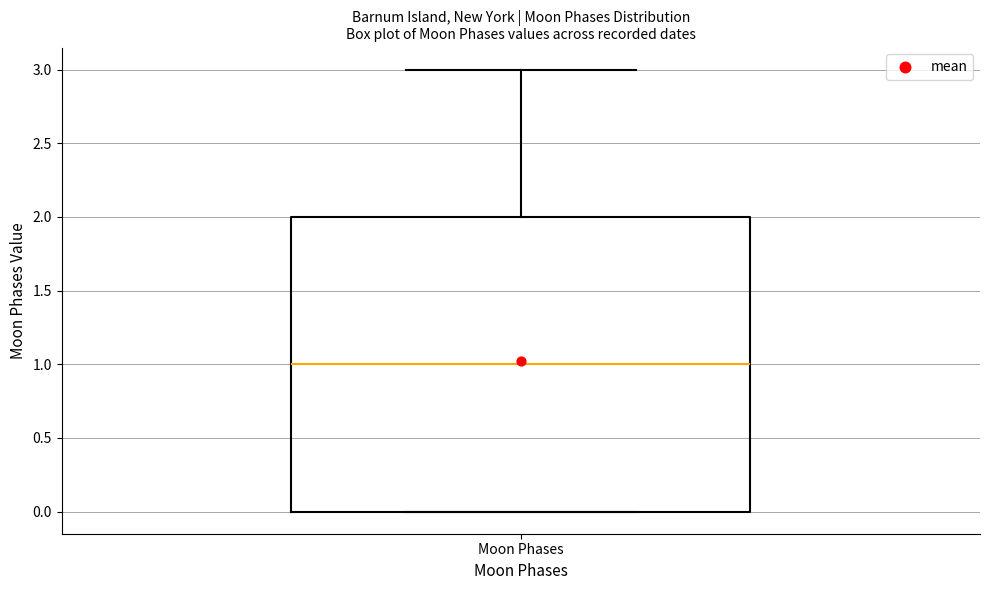

Read this box plot against the y-axis: the position of the median line, the range covered by the box, and the ends of both whiskers. The values are not printed on the chart, so give them approximately, as read against the axis.

median 1, box 0 to 2, whiskers 0 to 3